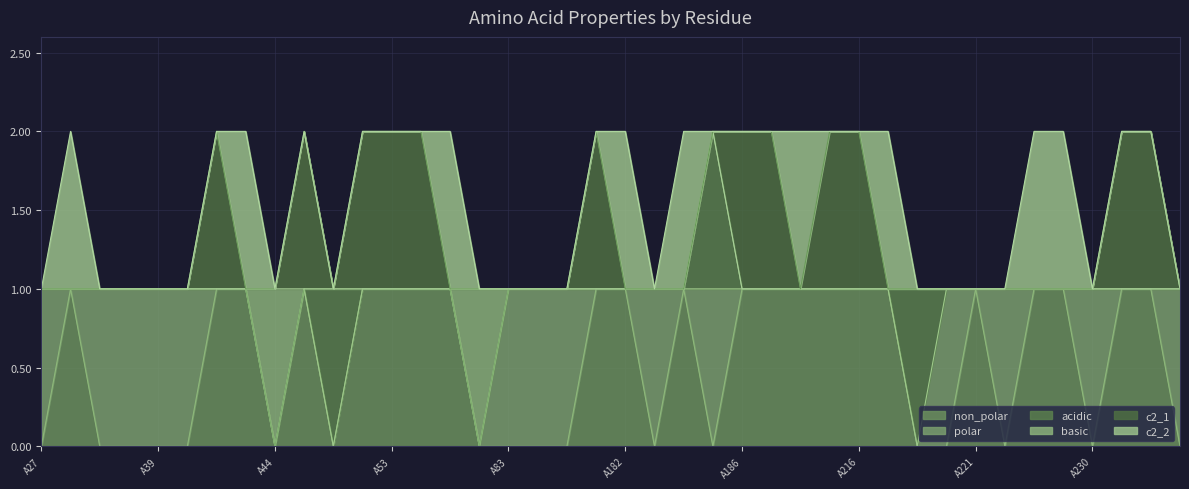

Which series has the widest spread of values?

non_polar